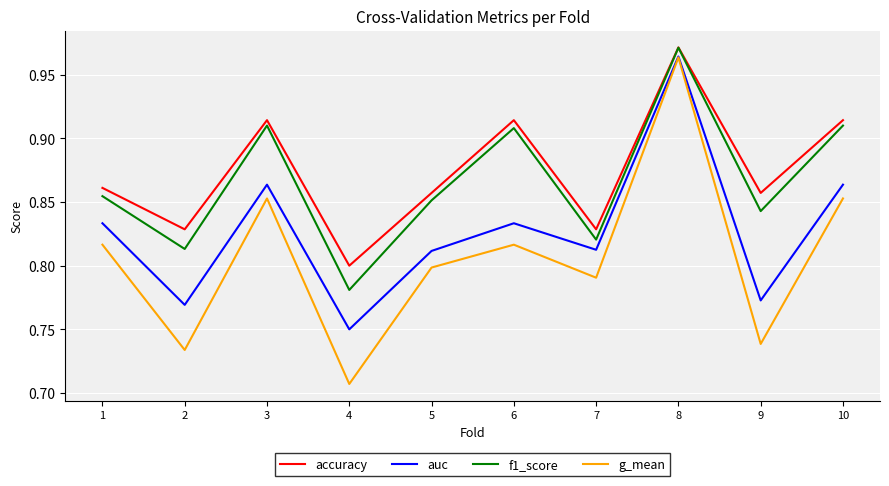

Rank the series at 9 from lowest to highest value.

g_mean, auc, f1_score, accuracy